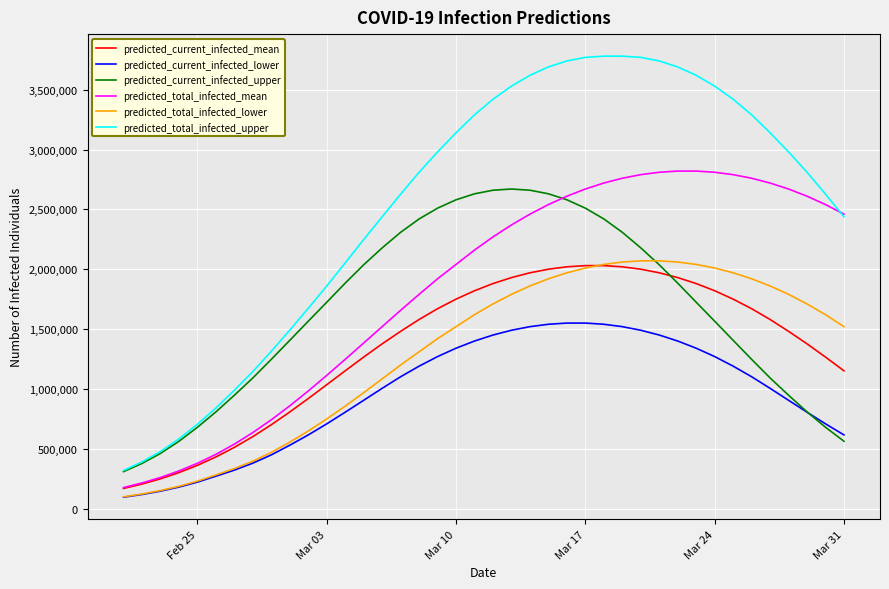

What is the smallest value displayed?

95077